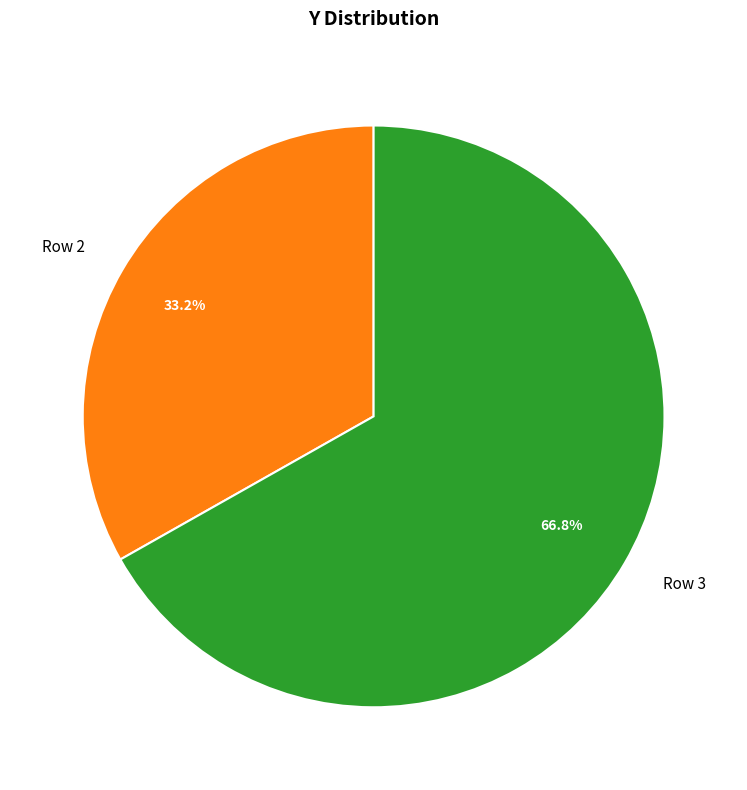

What is the largest slice in the pie chart?

Row 3